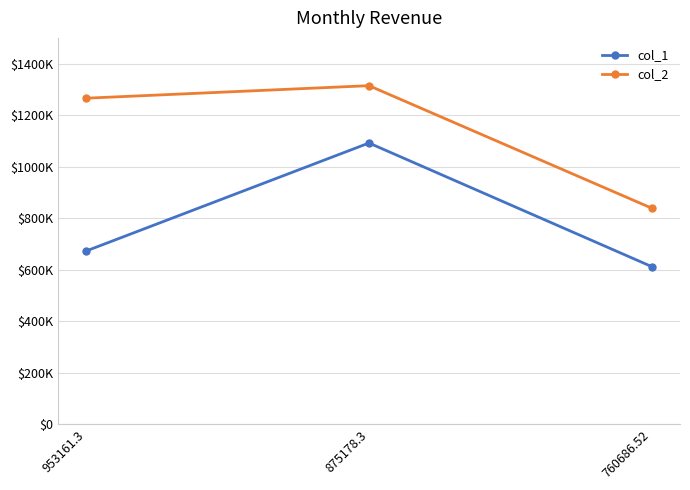

What are all the series names shown in the legend?

col_1, col_2